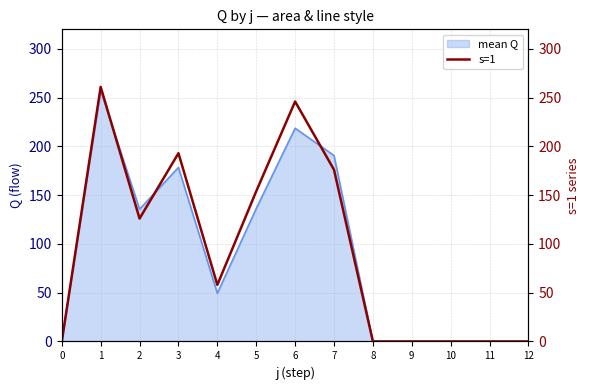

Which has a higher value, 1 or 5?

1